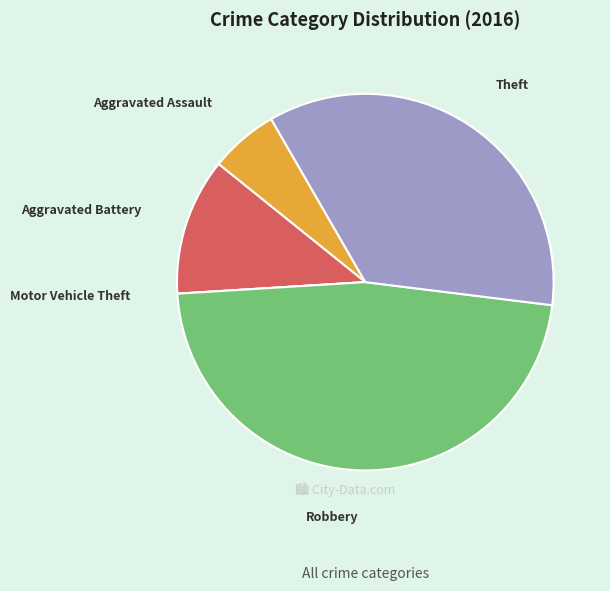

Combined, do Theft and Aggravated Battery account for over 50%?

No